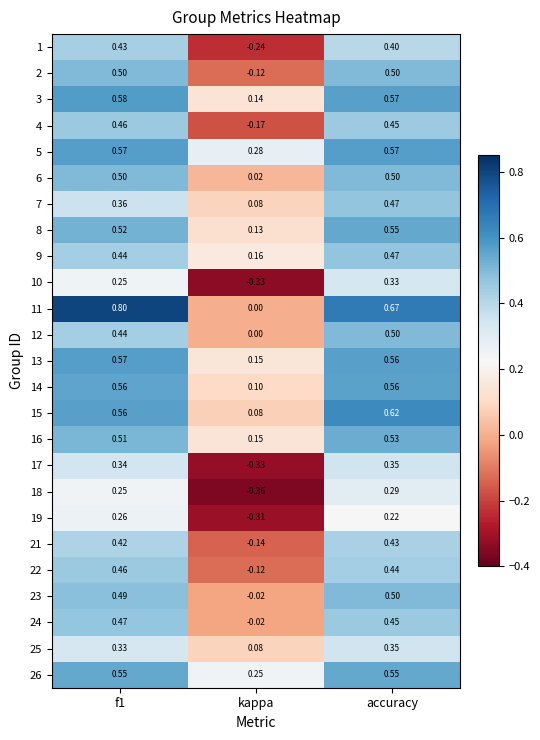

At which label does 9 reach its peak?

accuracy